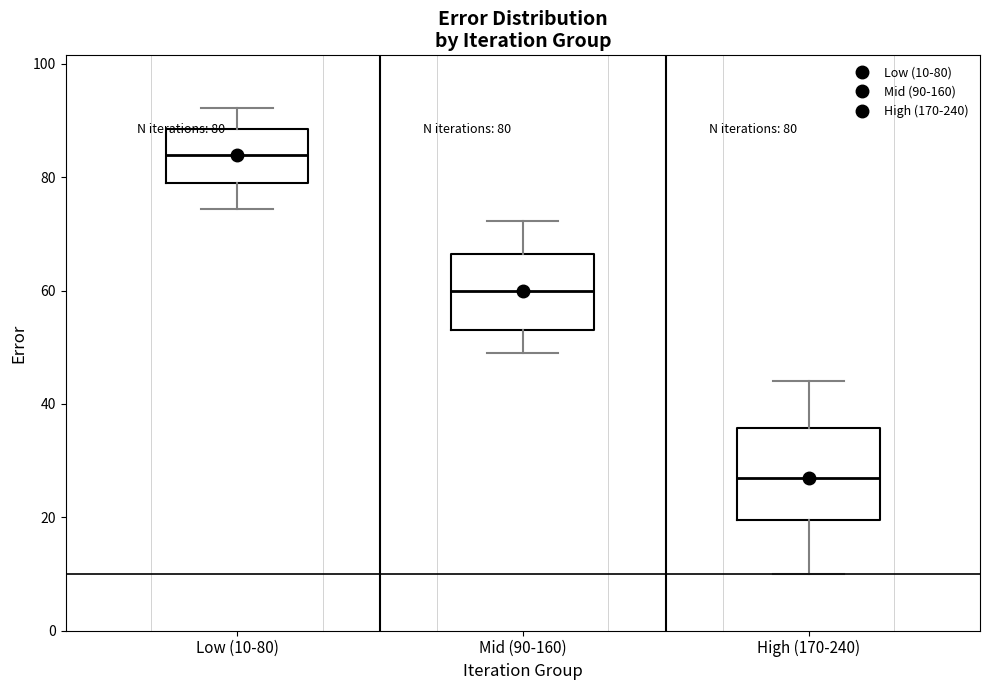

Which box is the tallest, from its lower edge to its upper edge?

High (170-240)